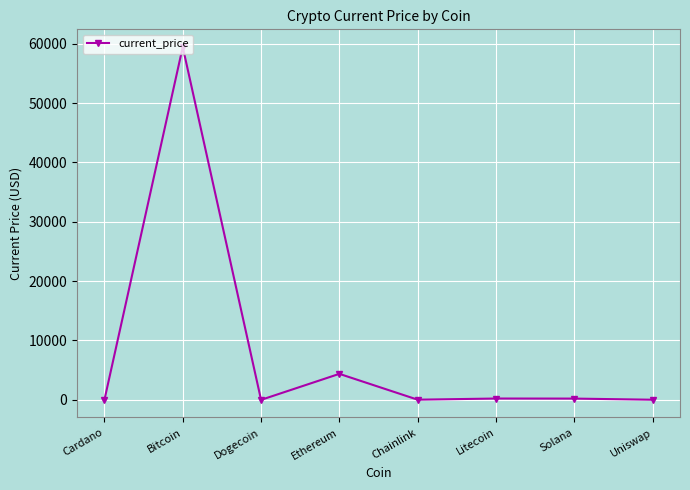

What is the minimum value shown in the chart?

0.2